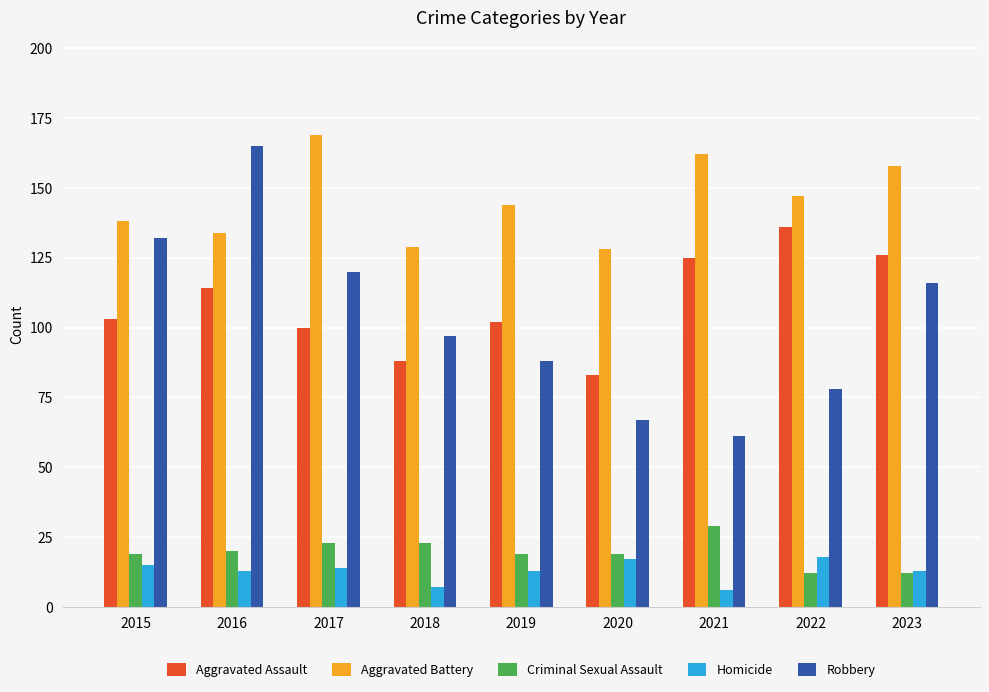

How many bars are there in each group?

5